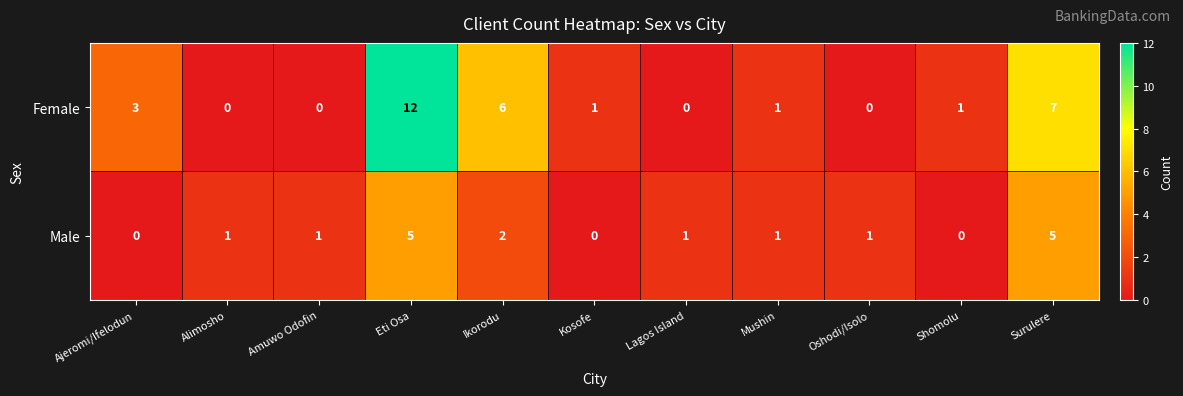

Reading left to right, list all the values displayed in this chart.

Female: Ajeromi/Ifelodun=3	Alimosho=0	Amuwo Odofin=0	Eti Osa=12	Ikorodu=6	Kosofe=1	Lagos Island=0	Mushin=1	Oshodi/Isolo=0	Shomolu=1	Surulere=7
Male: Ajeromi/Ifelodun=0	Alimosho=1	Amuwo Odofin=1	Eti Osa=5	Ikorodu=2	Kosofe=0	Lagos Island=1	Mushin=1	Oshodi/Isolo=1	Shomolu=0	Surulere=5